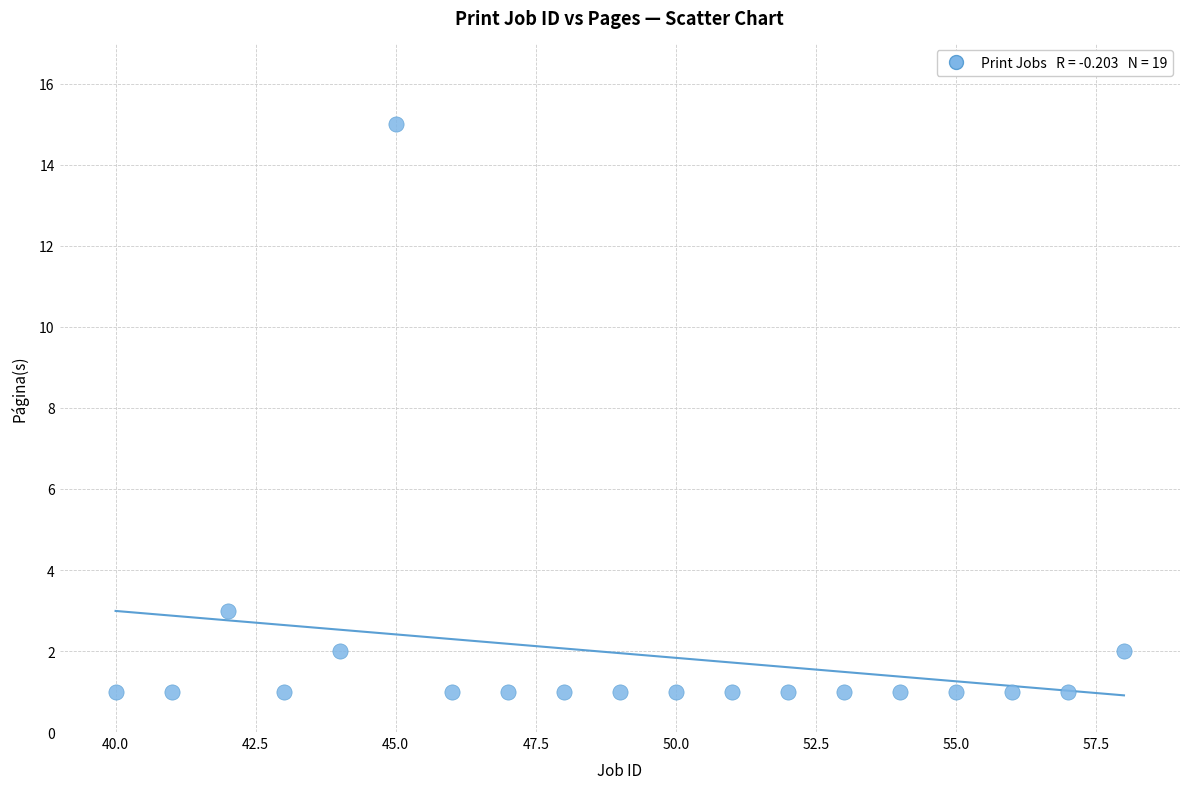

What Y value in the scatter plot is closest to 8?

3